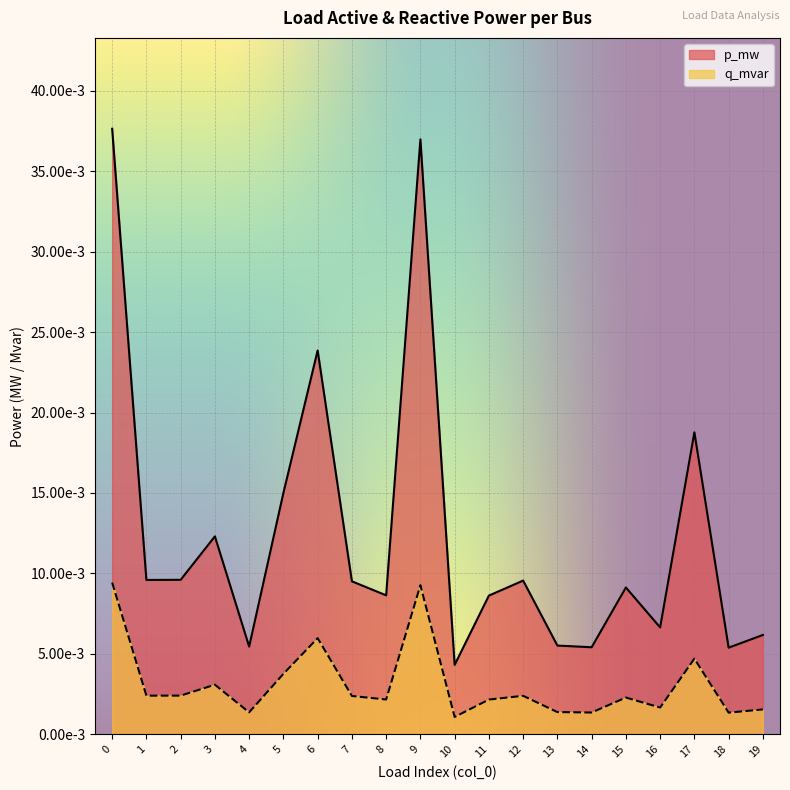

Is it true that p_mw equals 0.0 at 4?

True